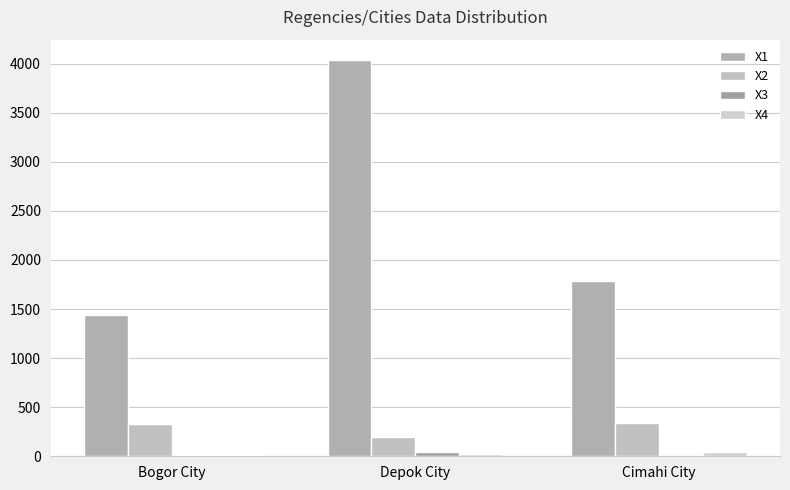

At which category does the chart reach its minimum across all series?

Cimahi City